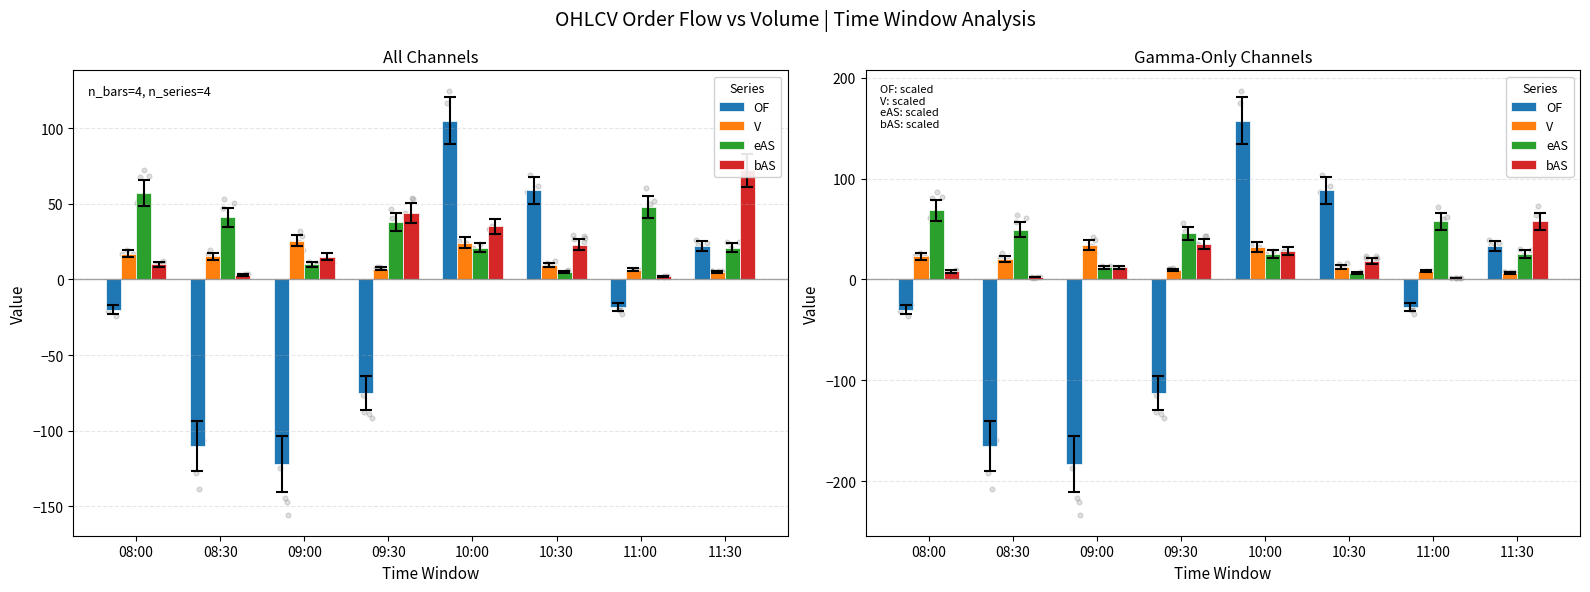

Which series has the largest Y range (max minus min)?

OF